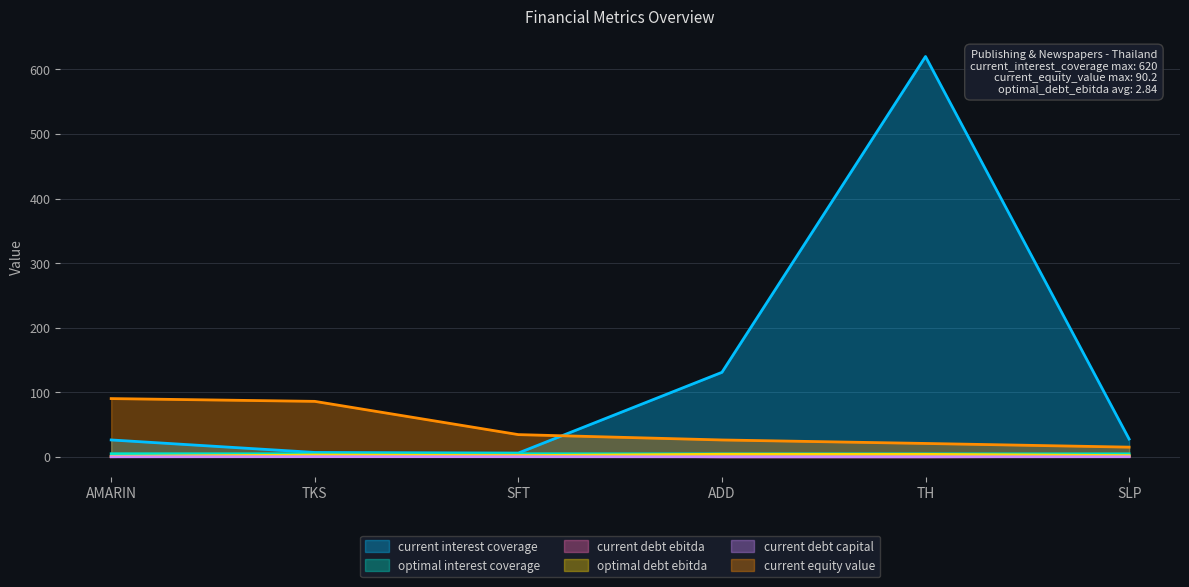

Which has a higher value, TKS or SLP?

SLP